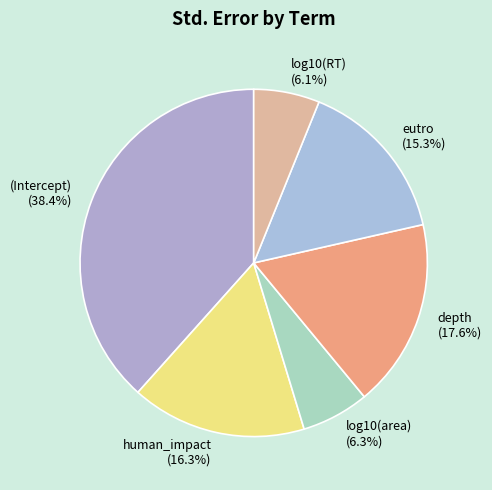

How many segments does this pie chart have?

6